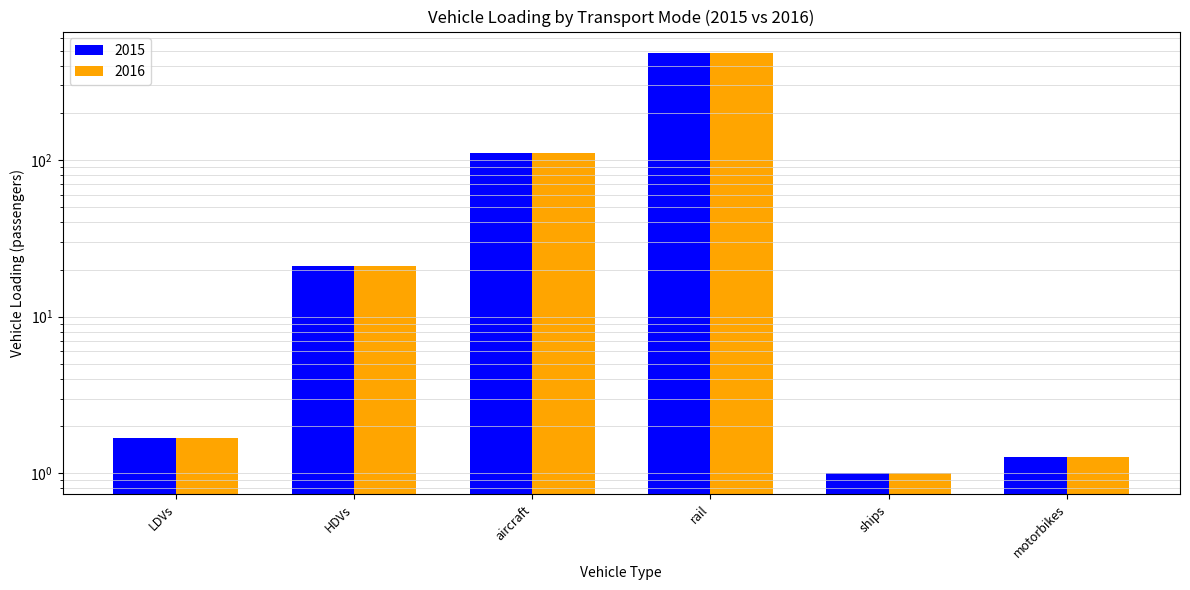

At which label is 2016 closest to 243?

aircraft